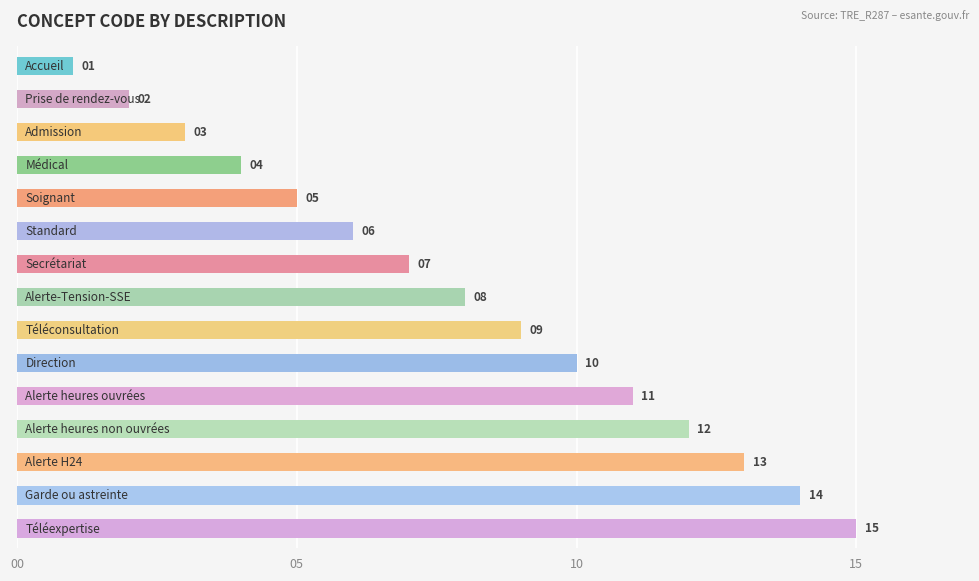

Are the bars grouped side by side (vs. stacked)?

No